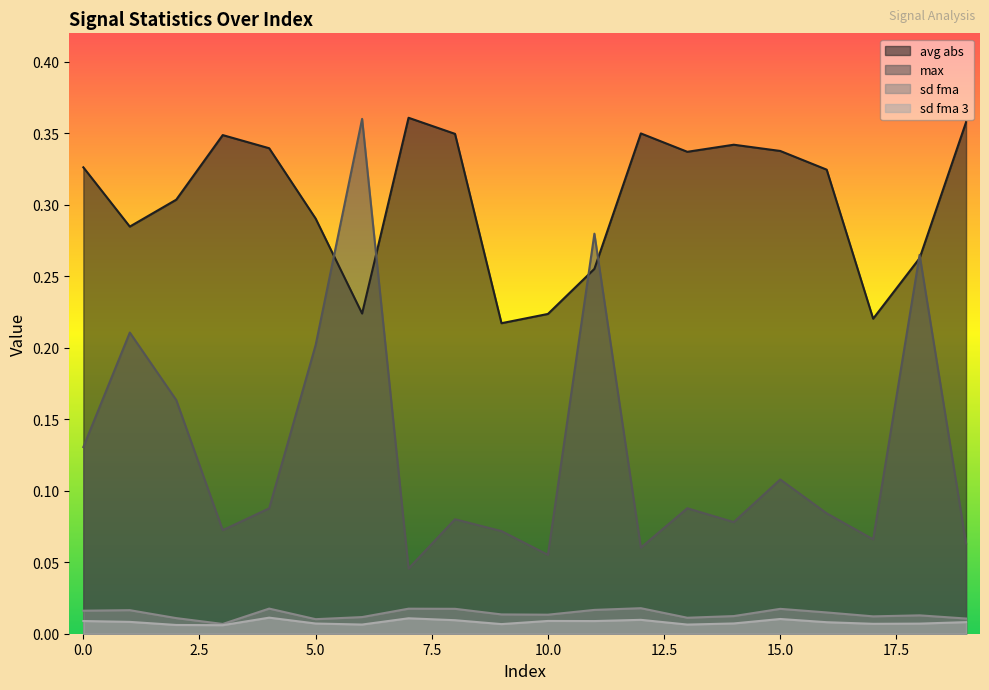

What value does the max series have at 19?

0.1